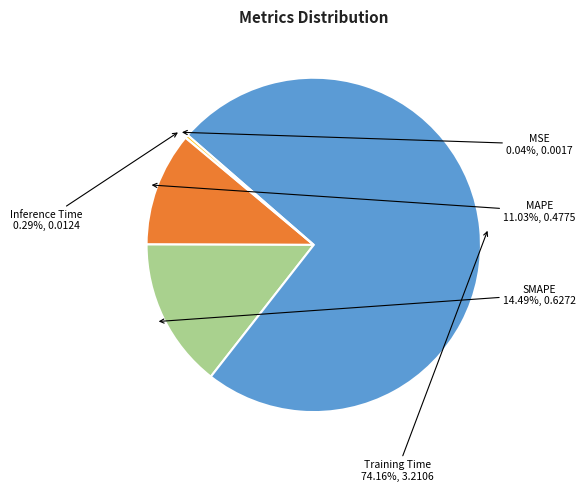

Which slice is the largest?

Training Time